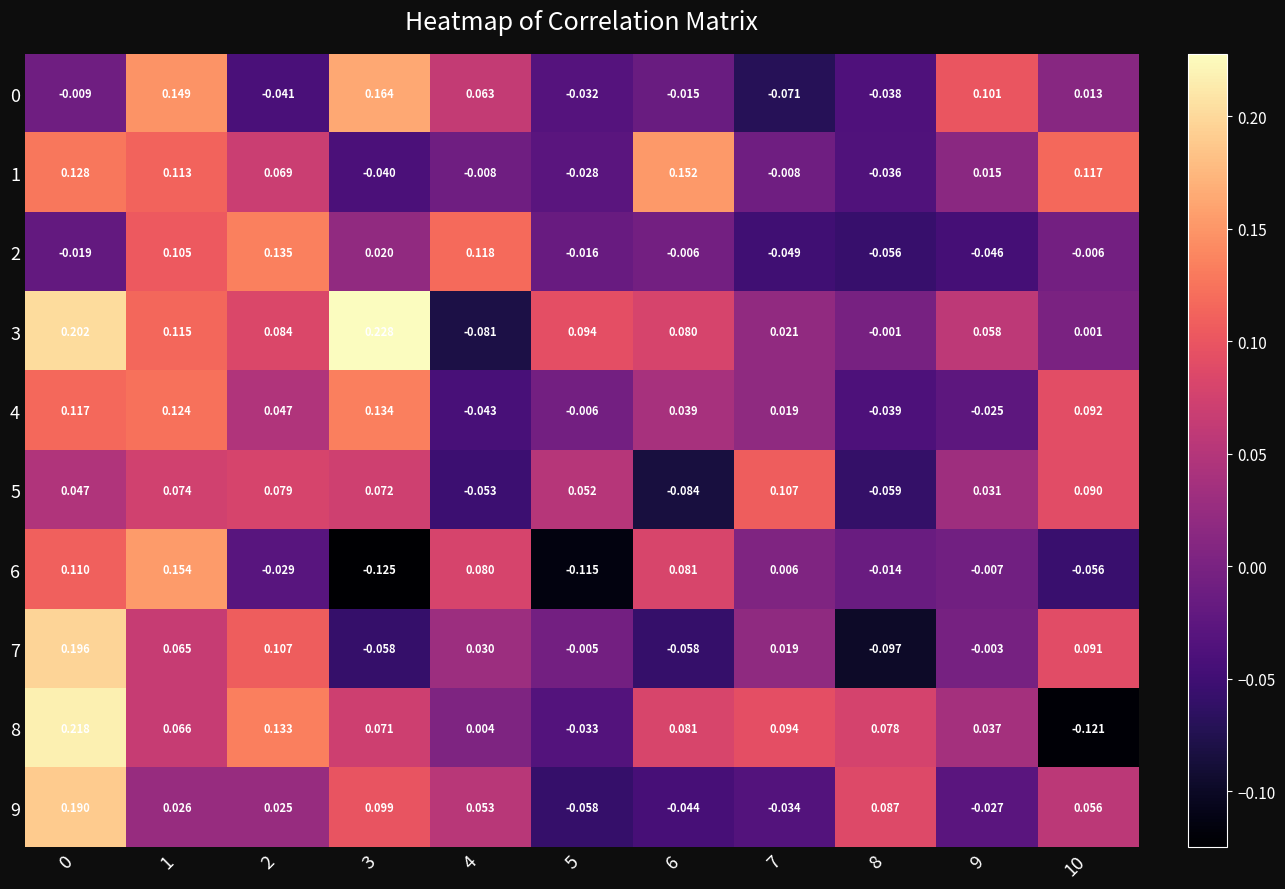

Is the value of 6 at 8 greater than the value of 2 at 9?

Yes